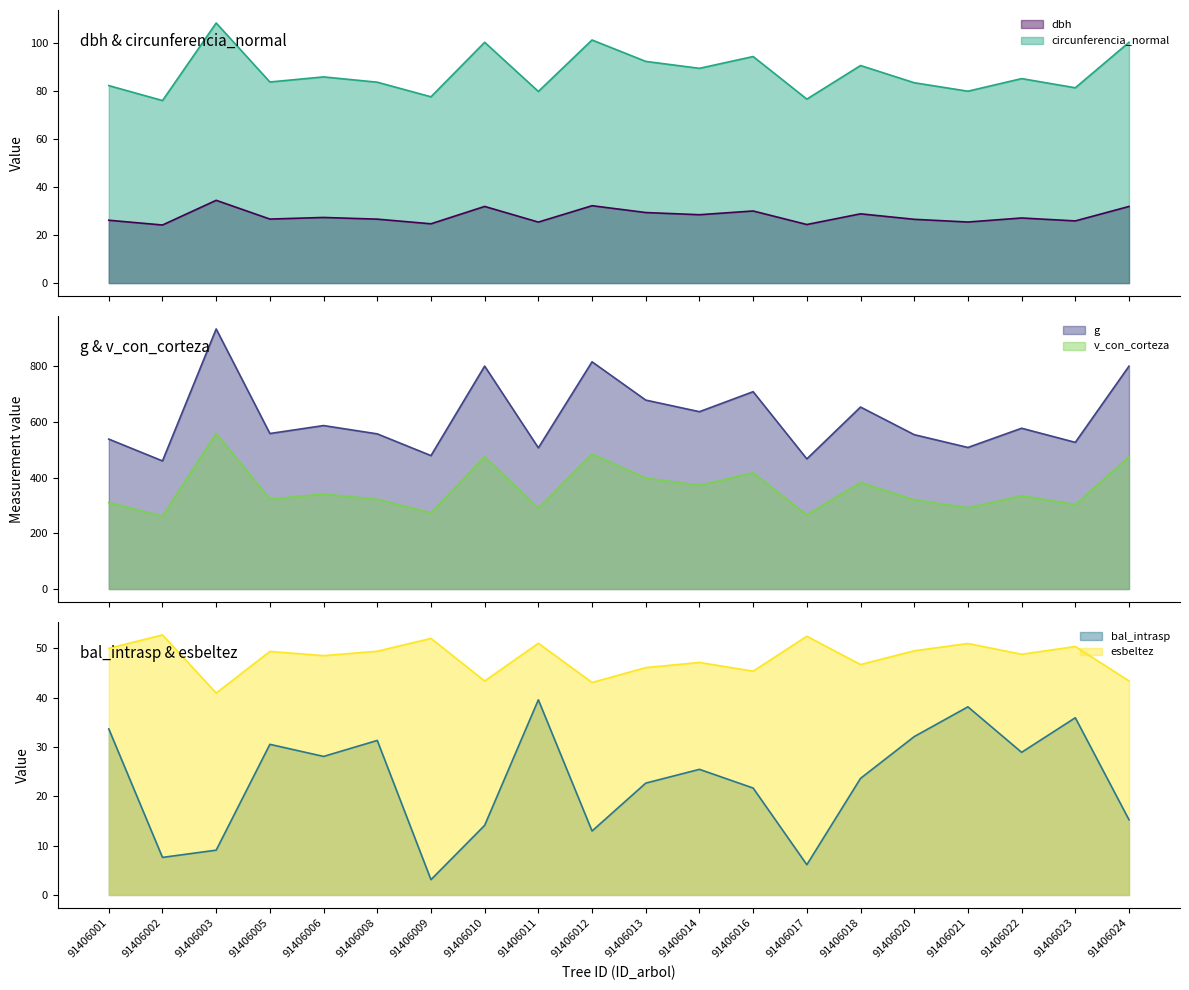

What is the total value across all series at 91406008?

1070.0